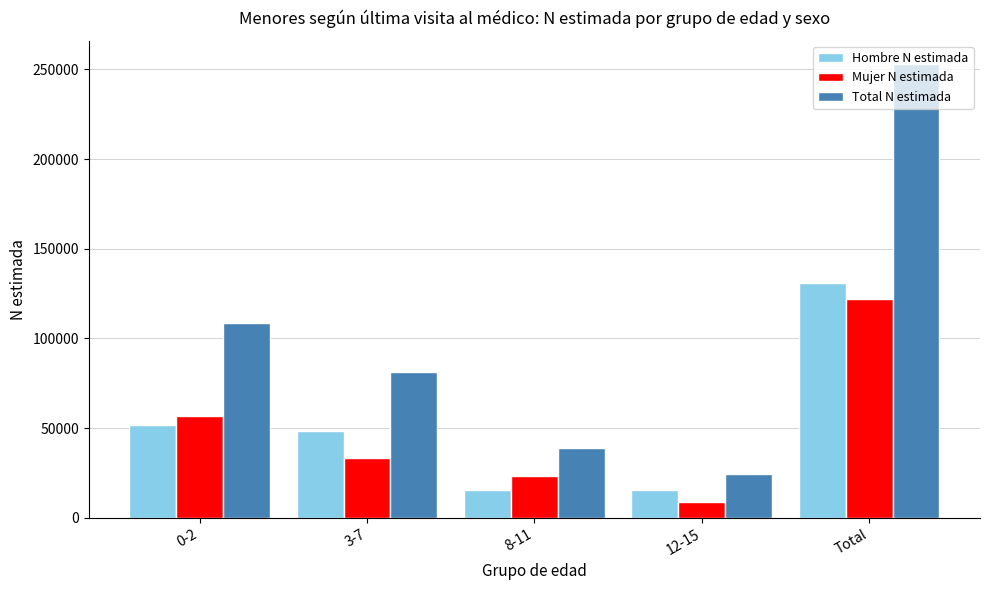

What is the lowest value of the Total N estimada series?

24362